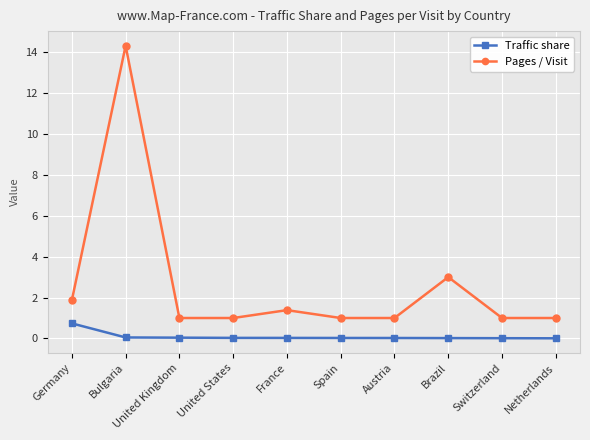

At Switzerland, list the series in order from largest to smallest.

Pages / Visit, Traffic share